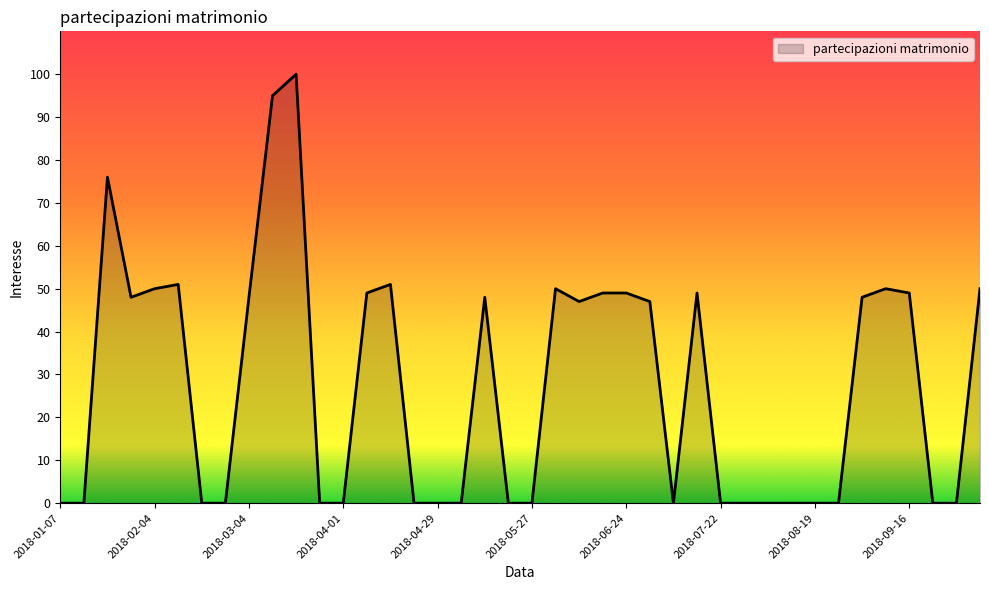

How many lines are shown in the chart?

1